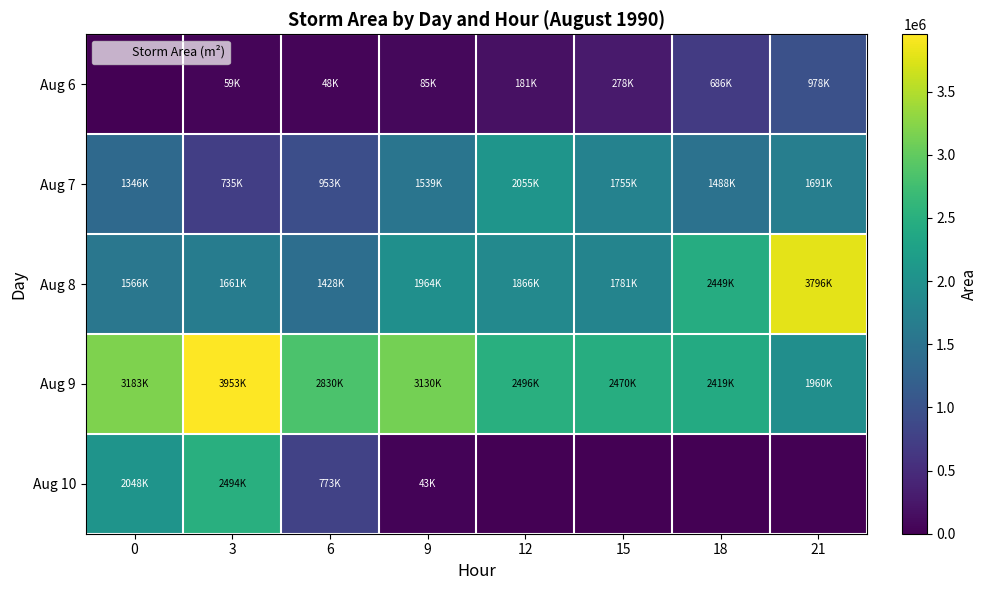

Reading left to right, list all the values displayed in this chart.

Aug 6: 0=0	3=59375	6=48125	9=85000	12=181250	15=278125	18=686250	21=978750
Aug 7: 0=1346250	3=735625	6=953750	9=1539375	12=2055000	15=1755000	18=1488750	21=1691250
Aug 8: 0=1566875	3=1661875	6=1428750	9=1964375	12=1866250	15=1781875	18=2449375	21=3796875
Aug 9: 0=3183750	3=3953125	6=2830625	9=3130000	12=2496875	15=2470625	18=2419375	21=1960625
Aug 10: 0=2048125	3=2494375	6=773125	9=43750	12=0	15=0	18=0	21=0